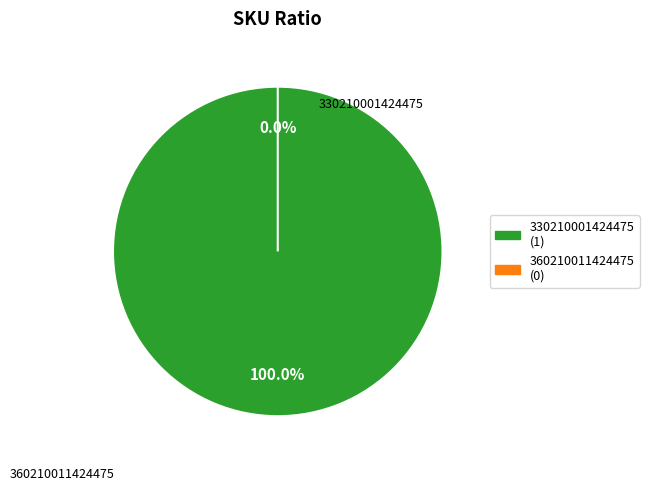

What is the change in value from 330210001424475 to 360210011424475?

-1